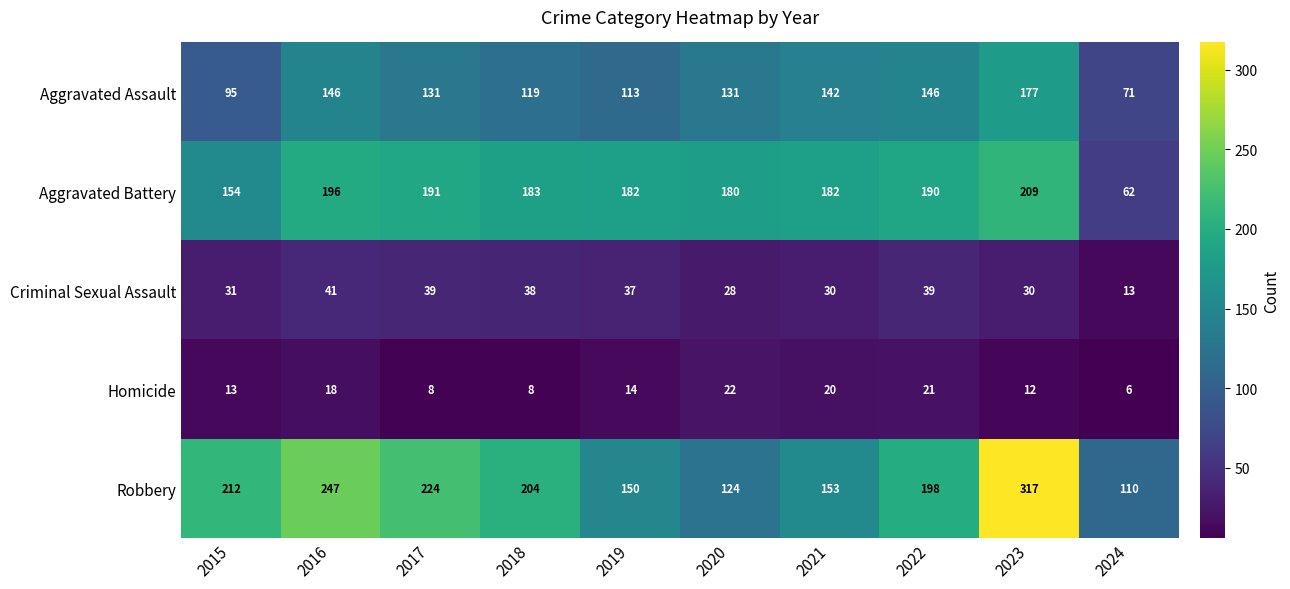

At how many categories does at least one series exceed 261?

1